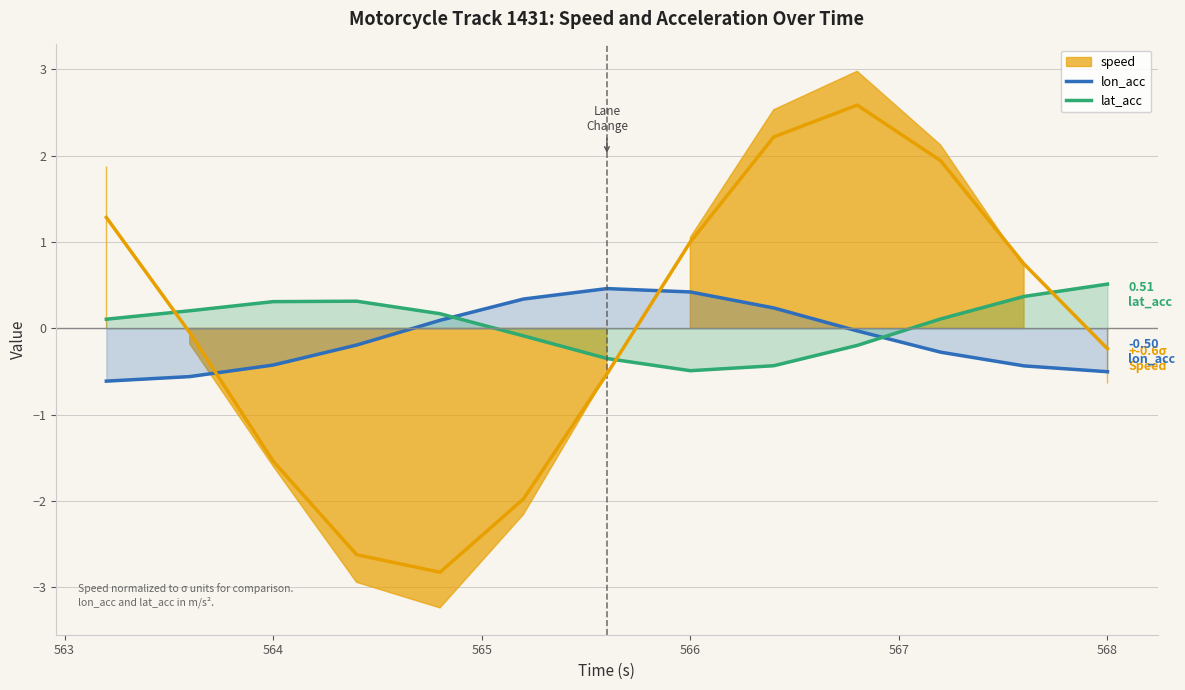

What is the value of the lat_acc point at the 8th from the left?

-0.5